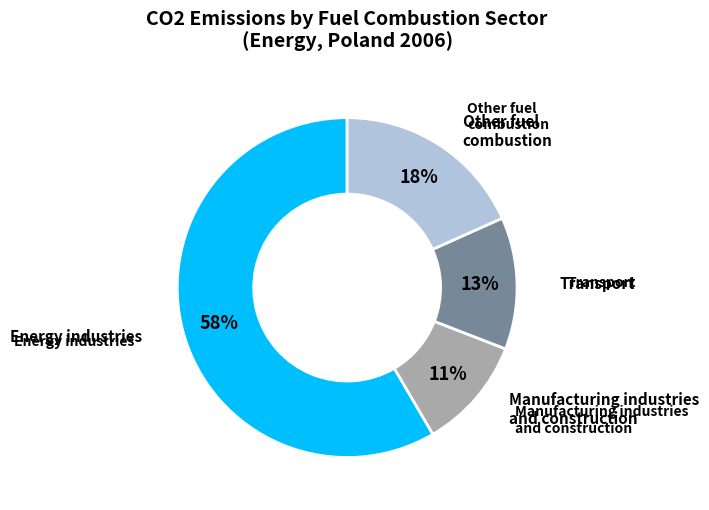

Does any single category account for the majority?

Yes